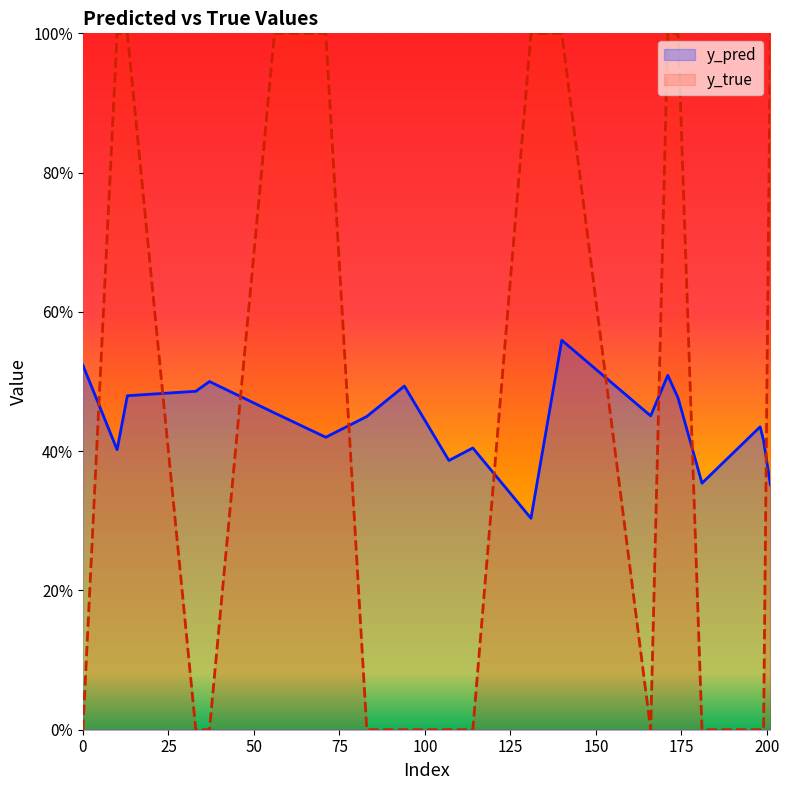

What are all the series names shown in the legend?

y_pred, y_true